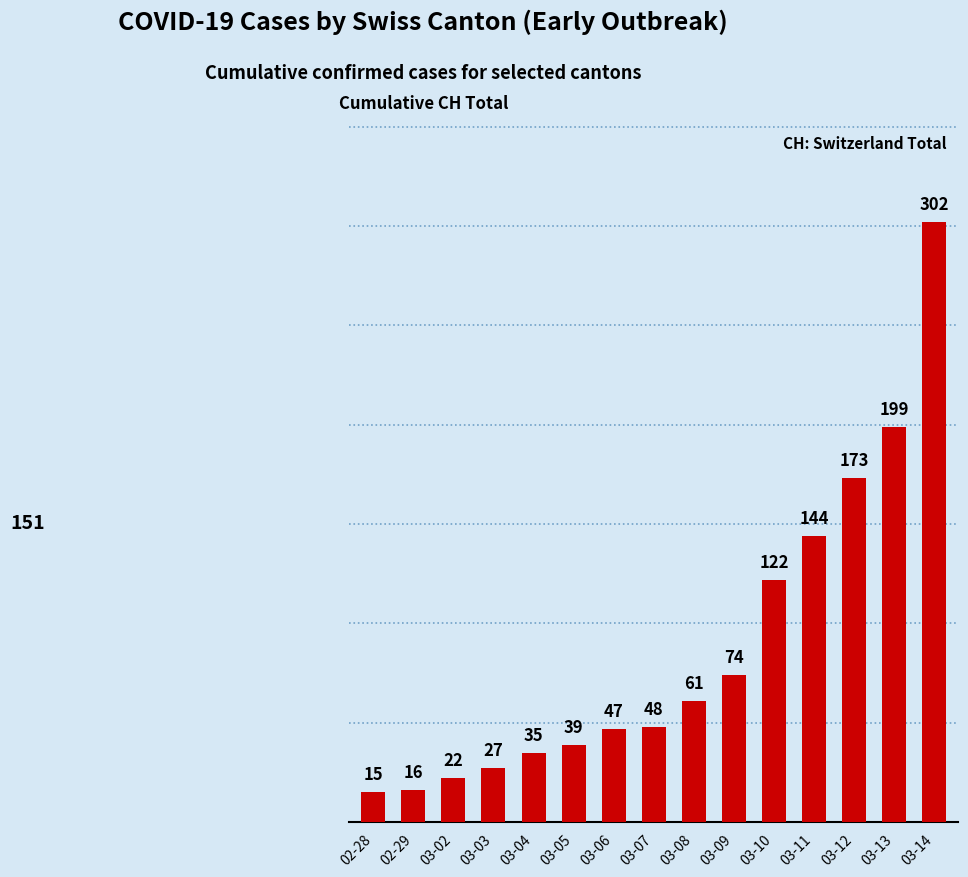

The chart shows a value of 74 at 03-09. True or false?

True